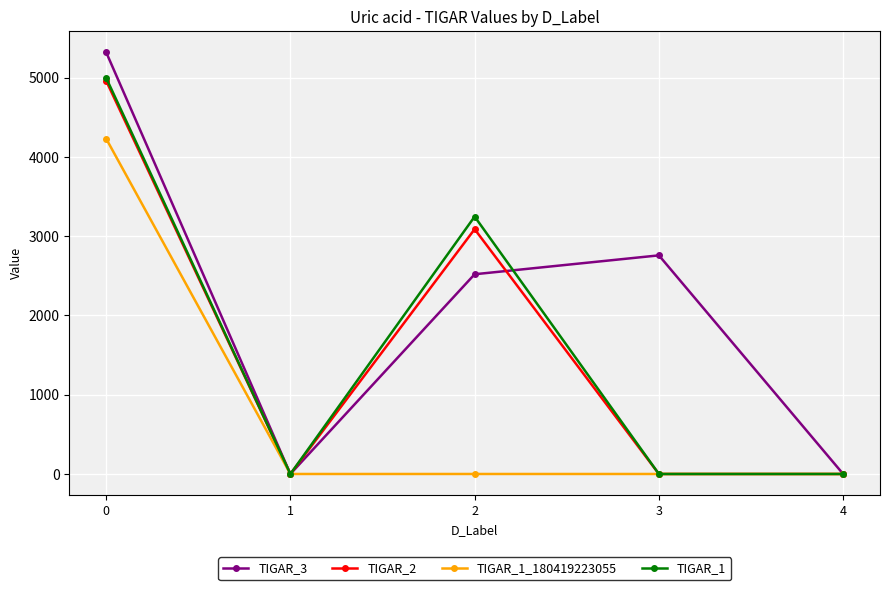

What is the spread (max minus min) of values at 0?

1090.5